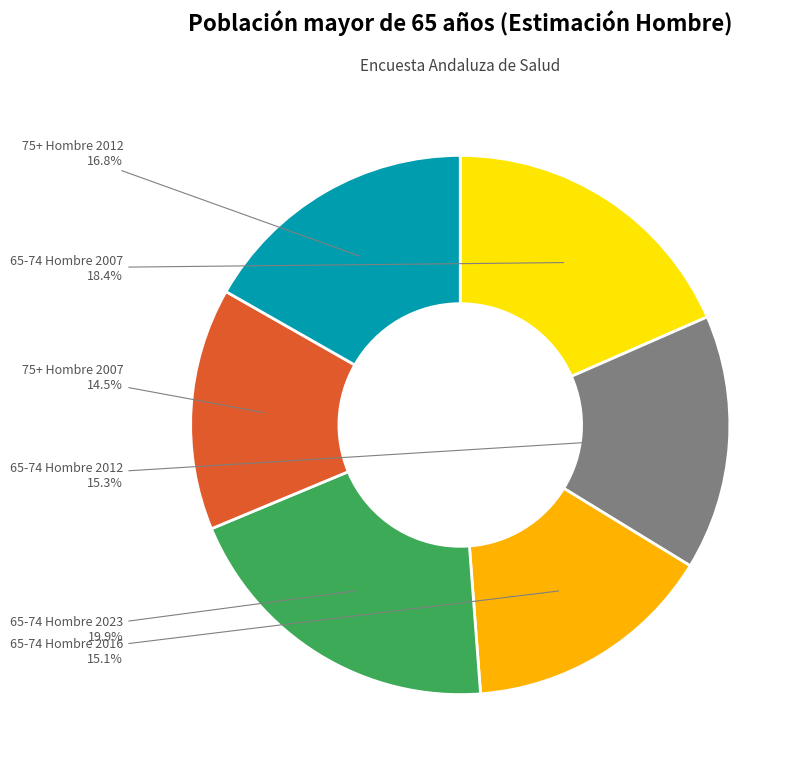

Is there a majority slice in this chart?

No